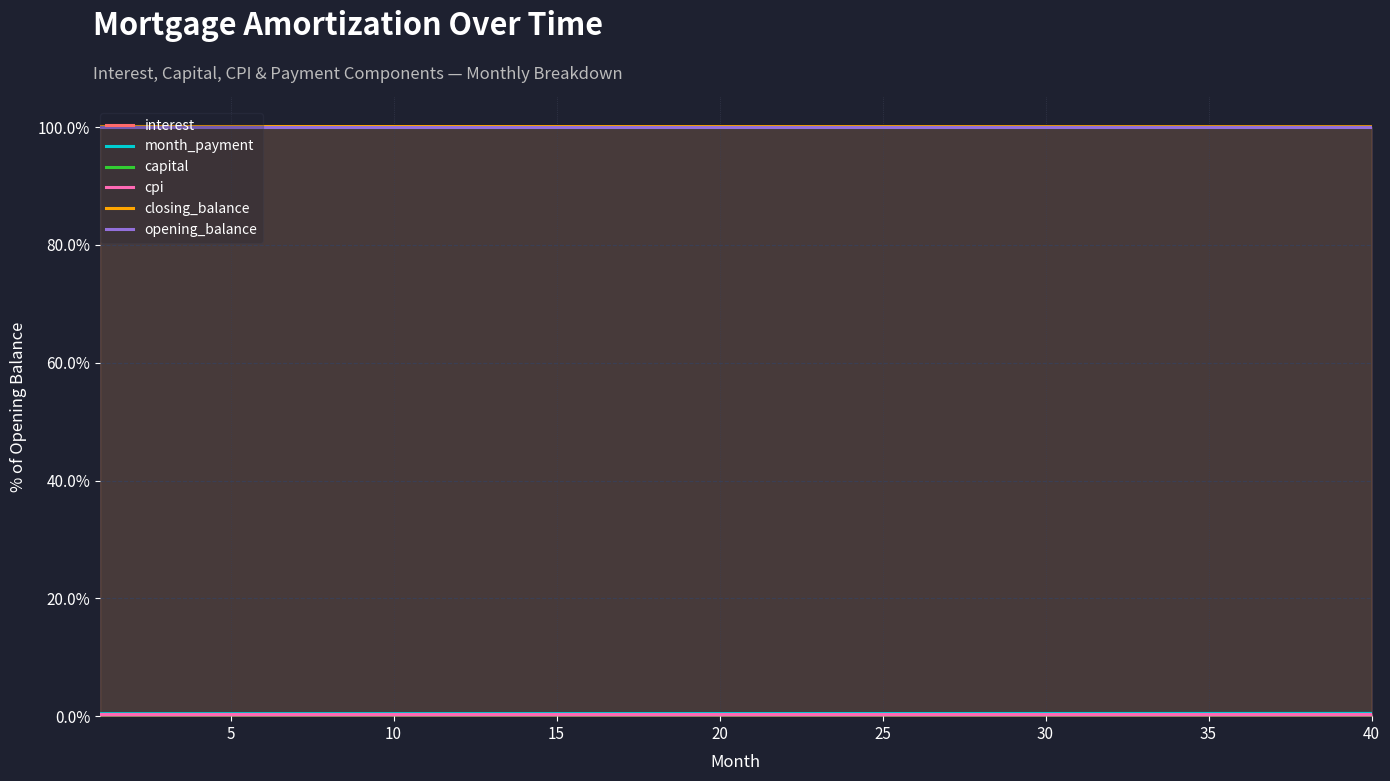

What is the greatest value displayed?

100.1